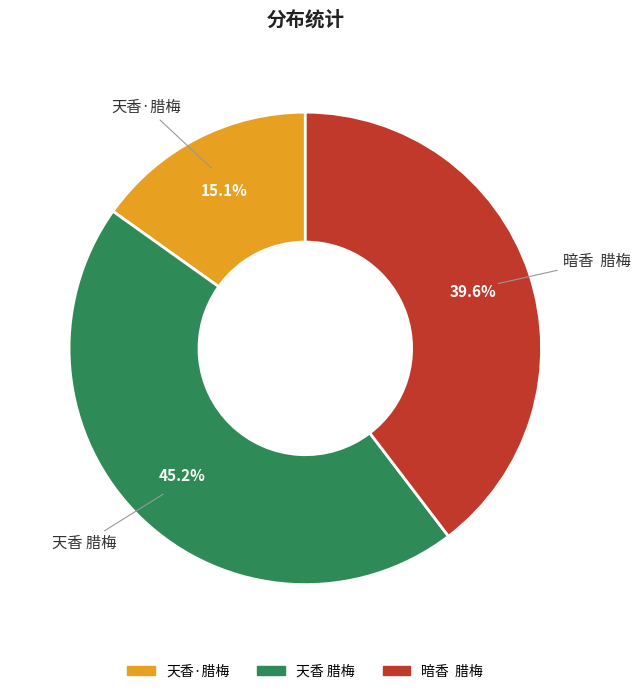

Does 天香·腊梅 account for over 50% of the chart?

No